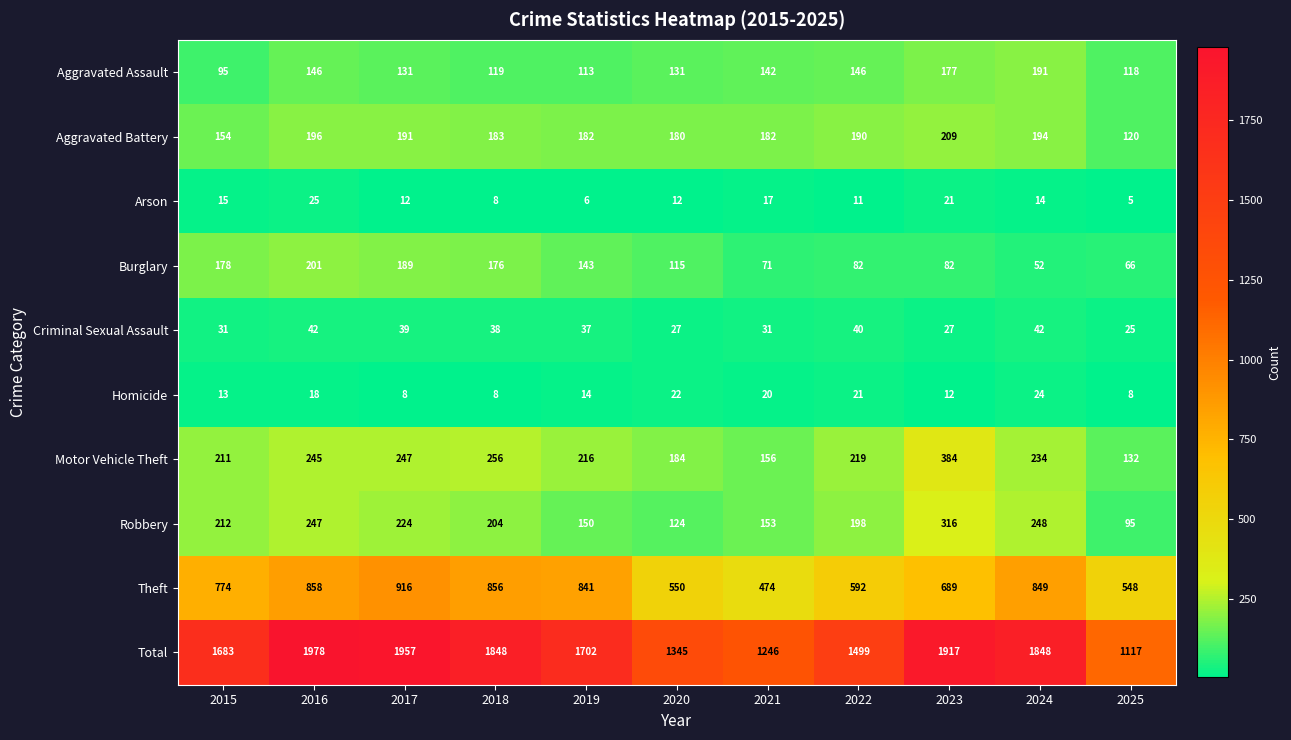

What is the smallest value displayed?

5